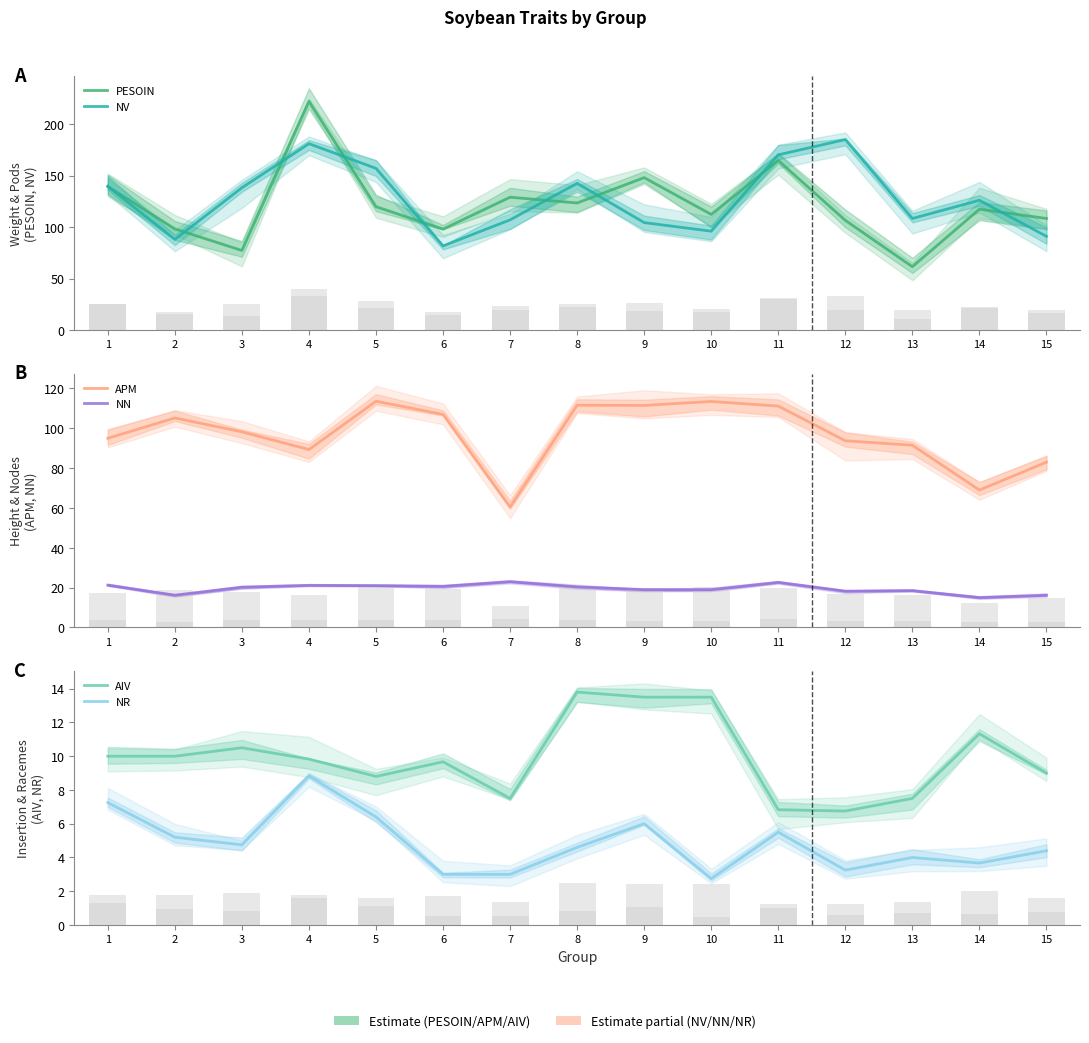

Rank the categories by NV value from lowest to highest.

6, 2, 15, 10, 9, 7, 13, 14, 3, 1, 8, 5, 11, 4, 12